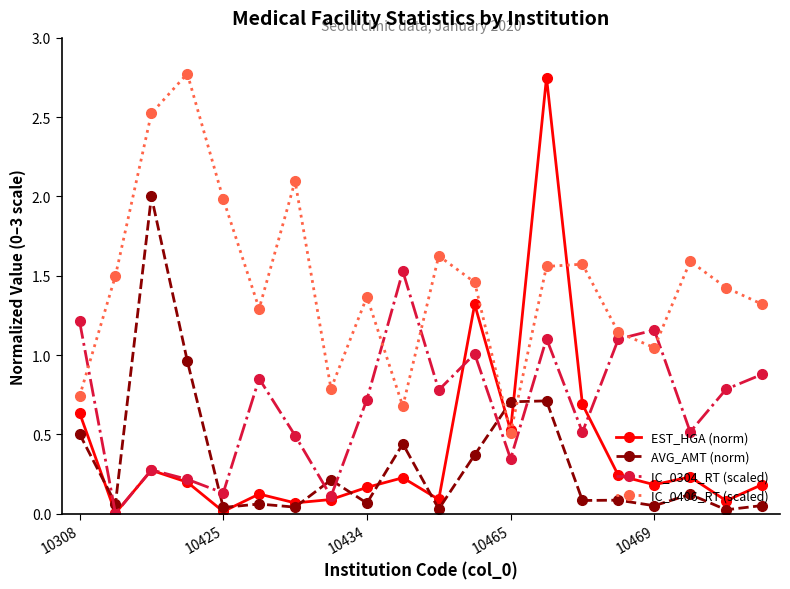

In IC_0304_RT (scaled), how many points are lower than both neighbors (excluding endpoints)?

7